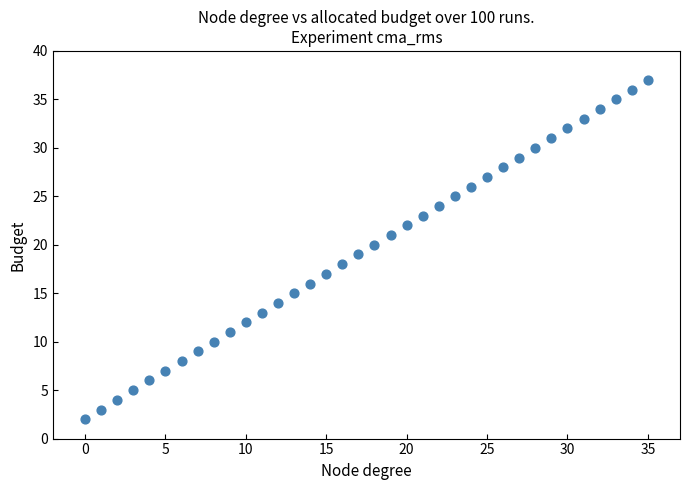

What is the range of Y values (max minus min)?

35